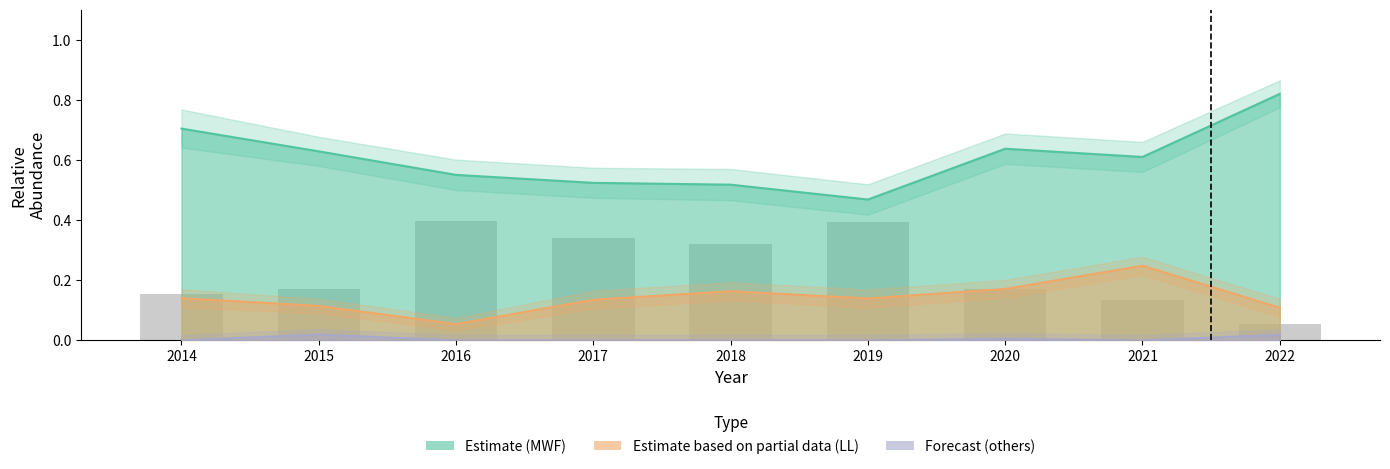

Reading left to right, what are all the values shown in this chart?

2014=0.2	2015=0.2	2016=0.4	2017=0.3	2018=0.3	2019=0.4	2020=0.2	2021=0.1	2022=0.1